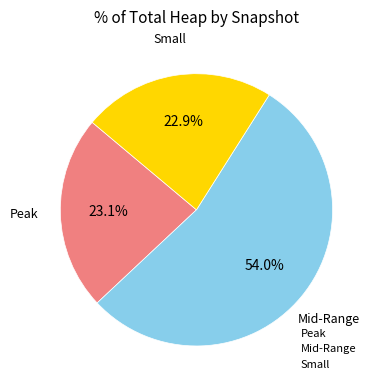

Approximately how many times larger is the value at Small compared to Peak?

1.0